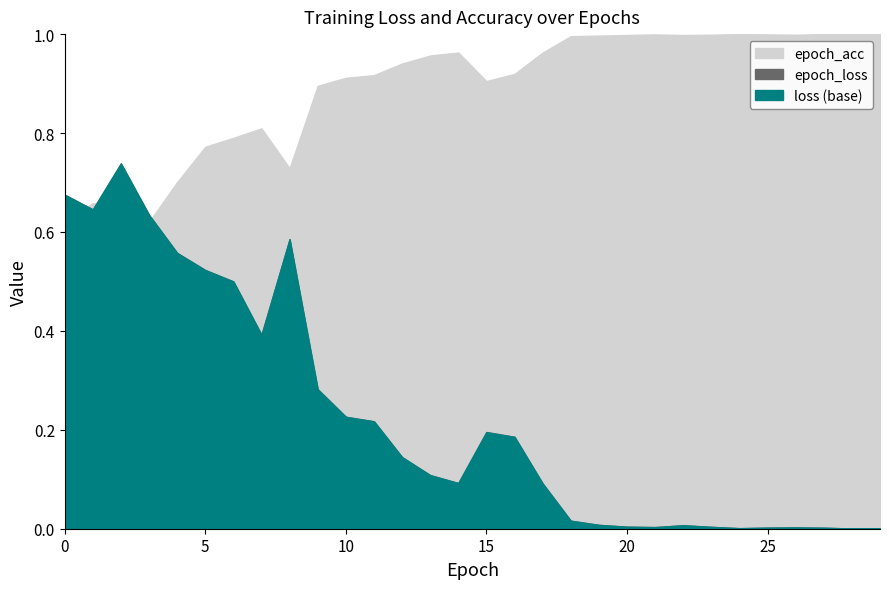

True or false: epoch_acc has a value of 0.7 at 20.

False